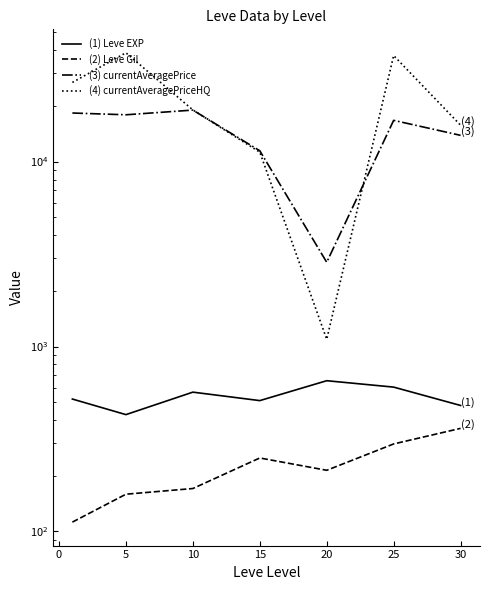

How many lines are shown in the chart?

4